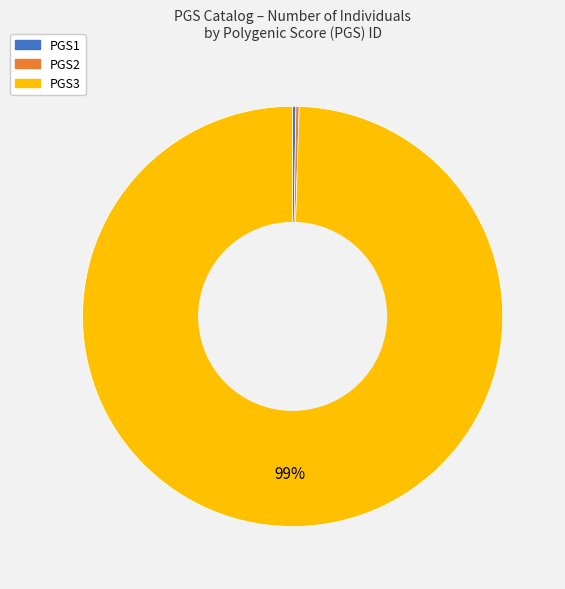

To the nearest percent, what is the average slice percentage?

33%